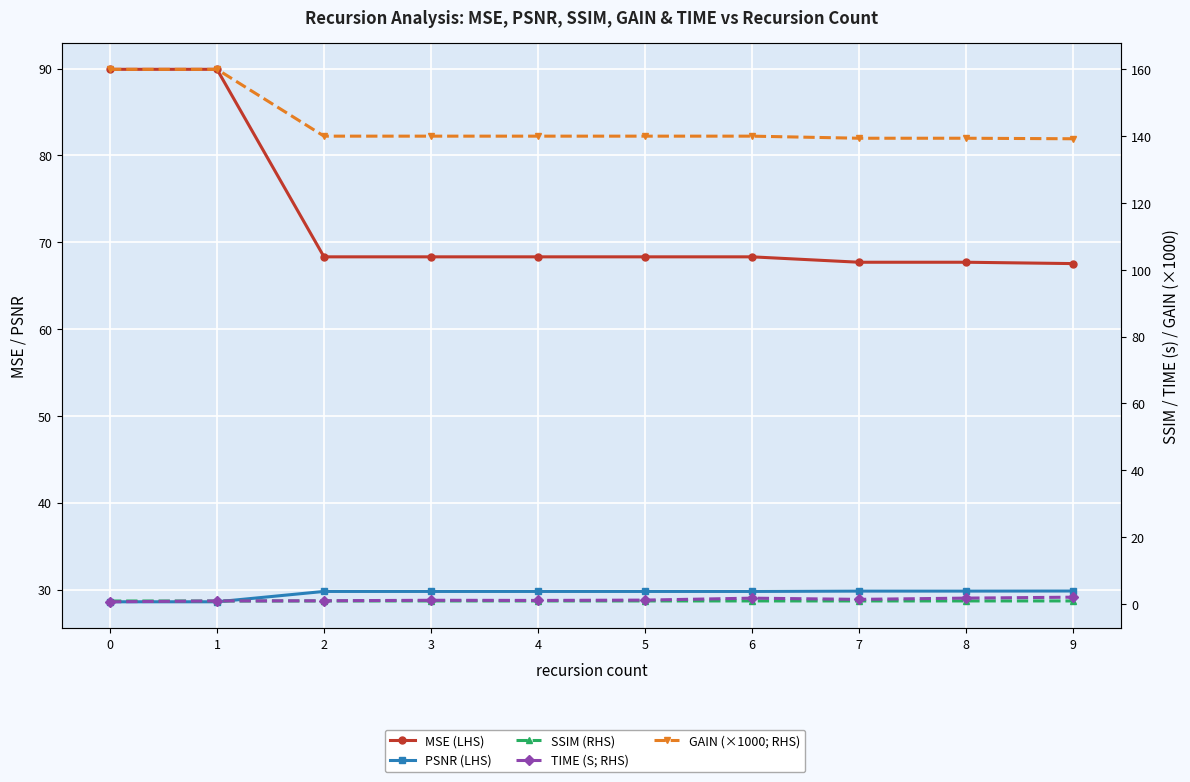

What is the approximate value of TIME (S; RHS) at 2?

1.0